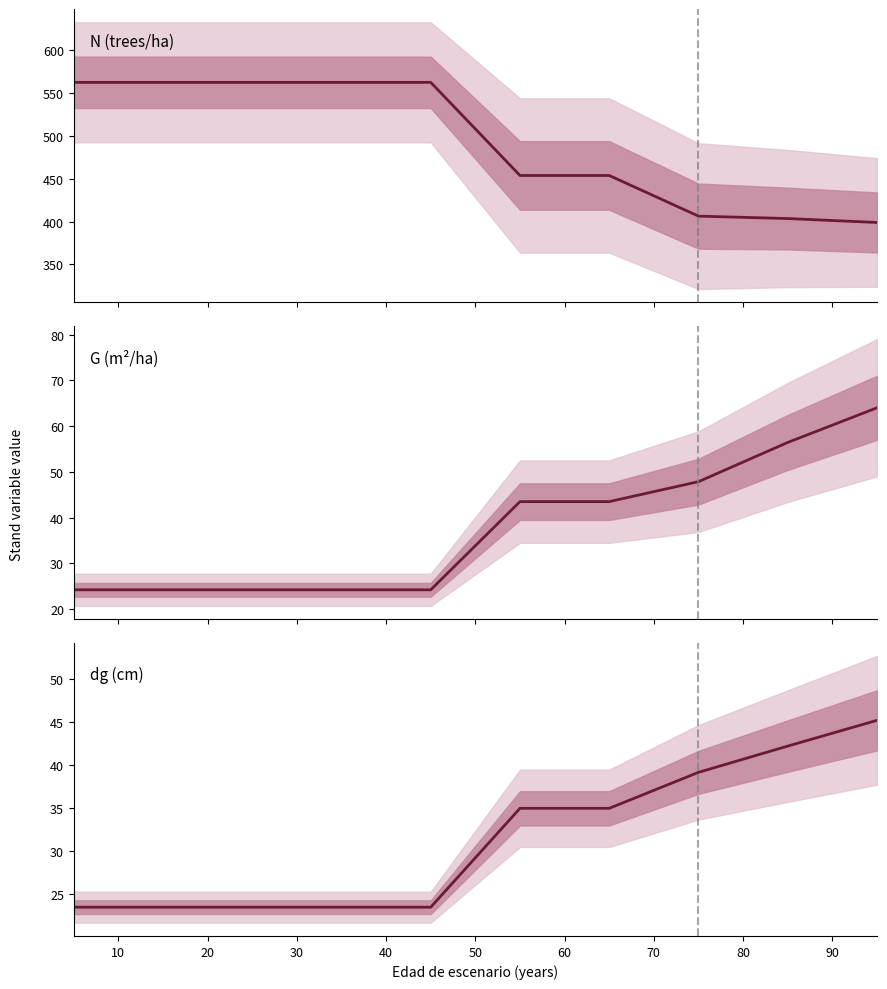

What is the maximum value shown in the chart?

562.4